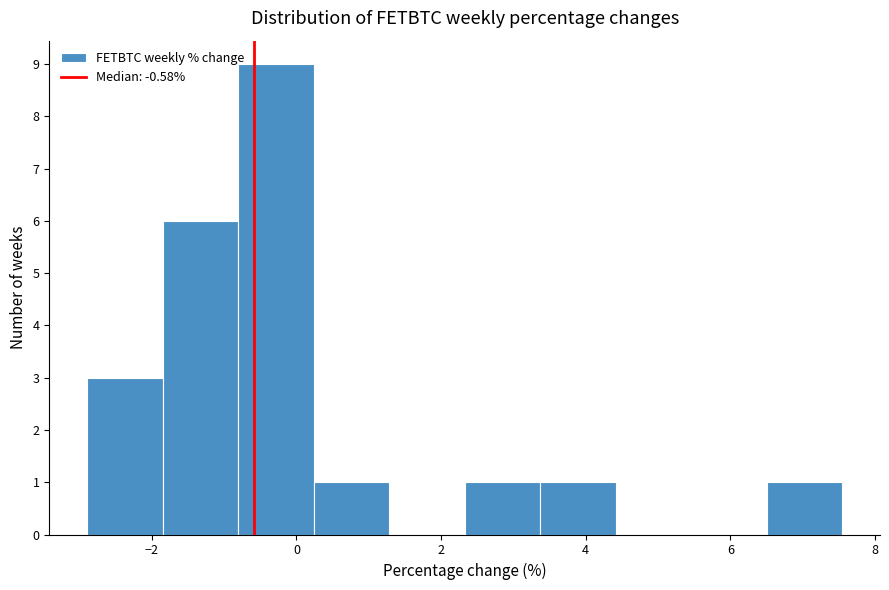

What is the height of the bar covering 3.4 to 4.4 on the x-axis? Neither the bar edges nor the heights are printed on the chart, so give them approximately, as read against the axes.

1